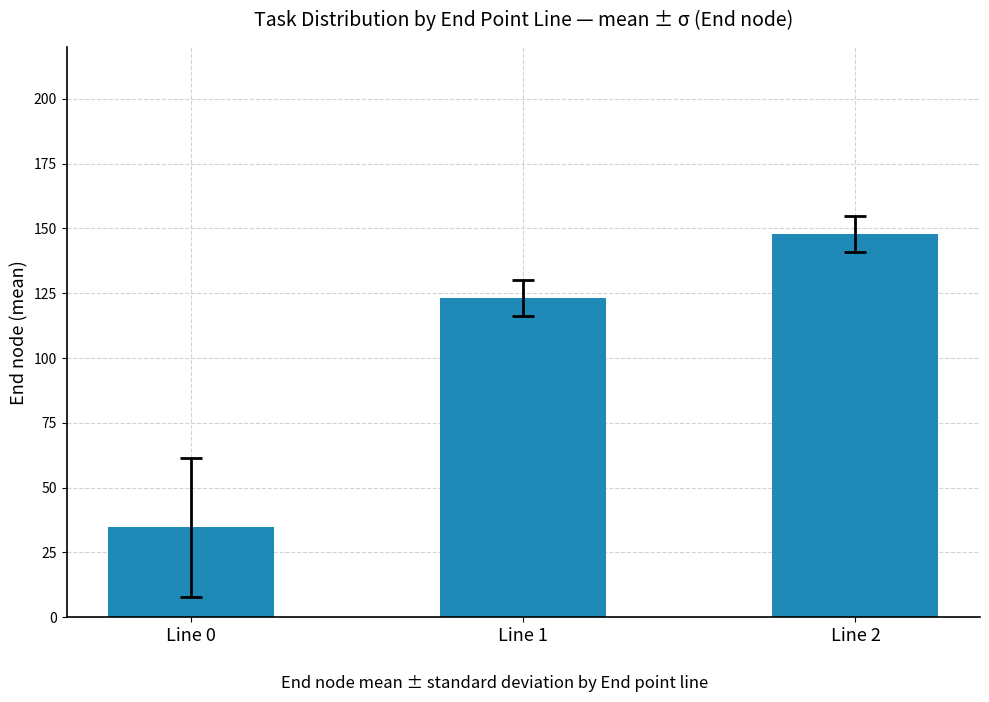

True or false: the data shows 34.6 at Line 0.

True